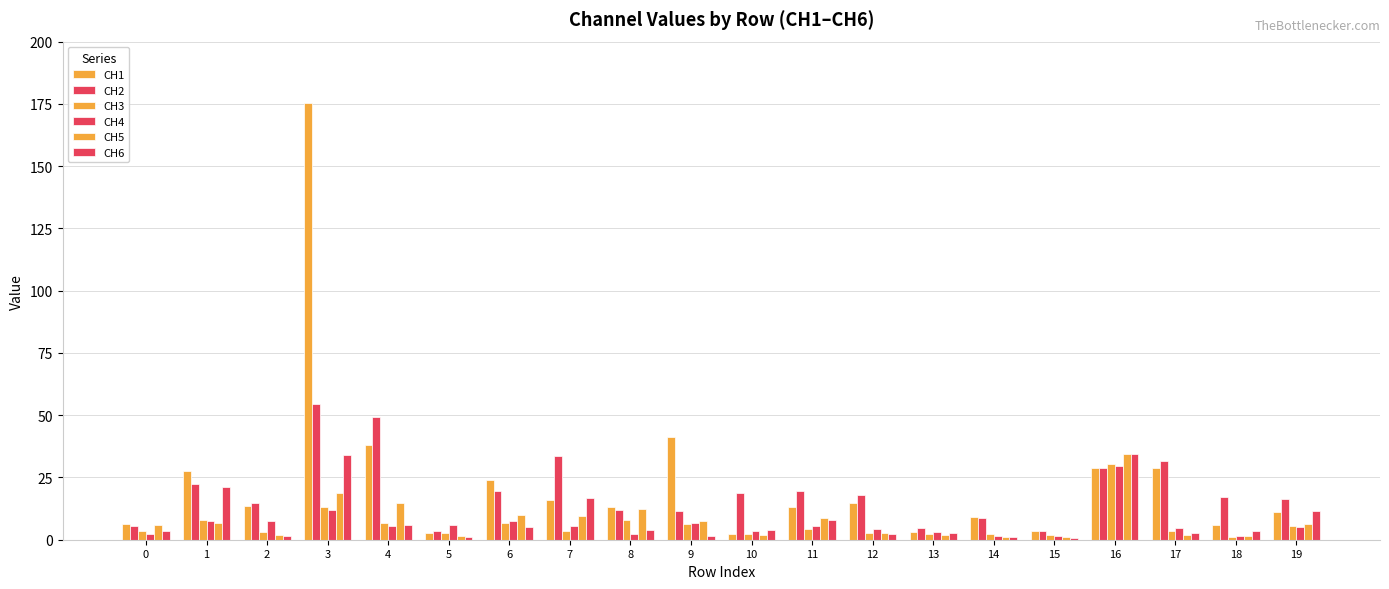

At which label does CH2 reach its minimum?

15